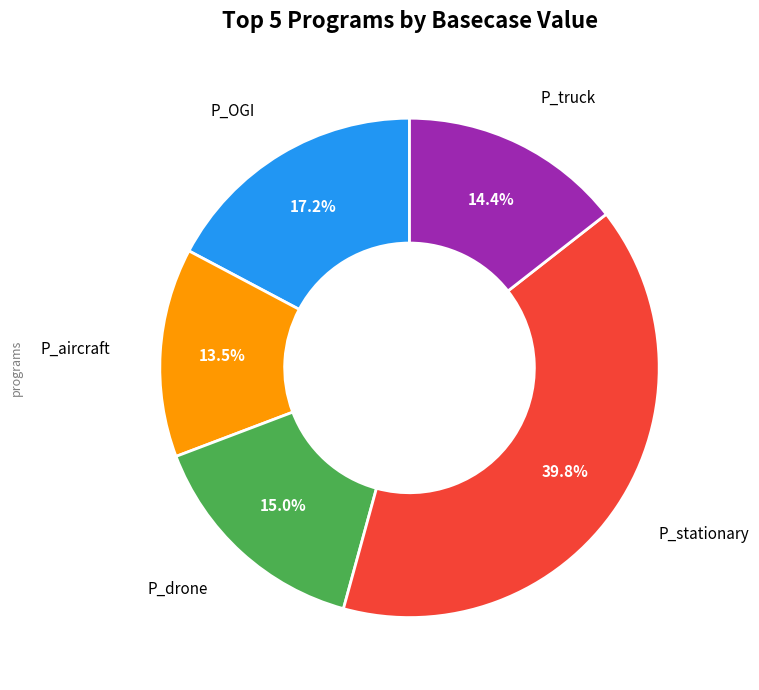

Is there any slice that represents more than half of the pie?

No